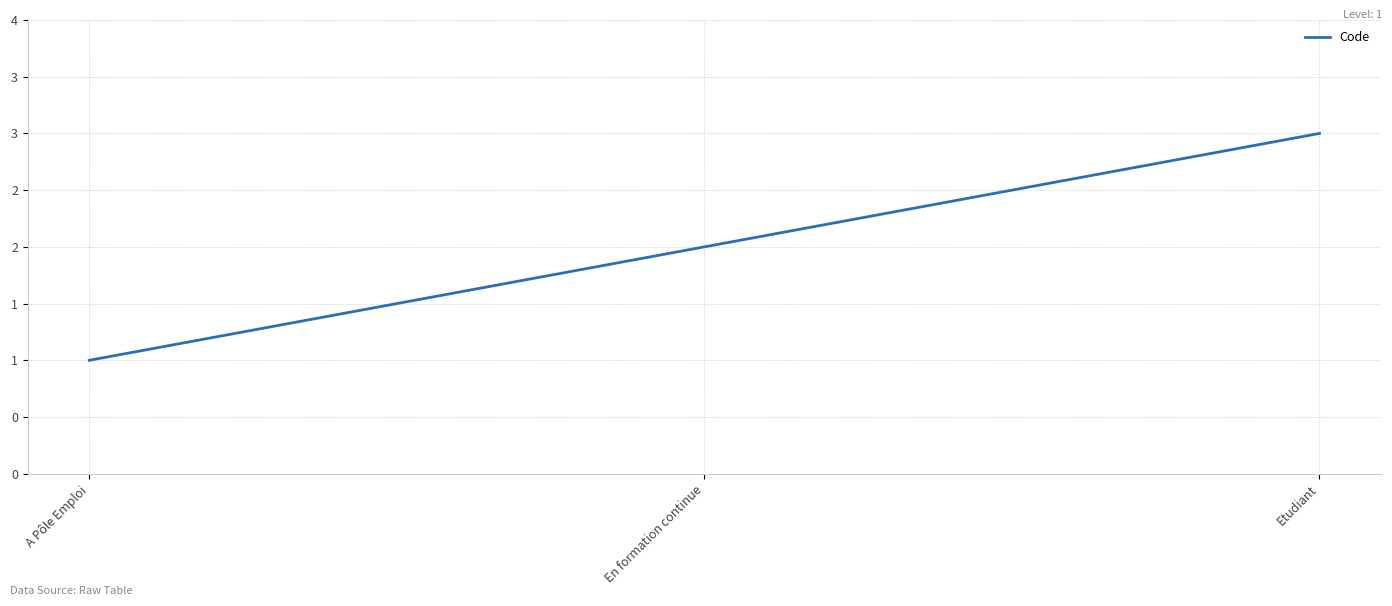

Does the chart display data point markers on the line(s)?

No